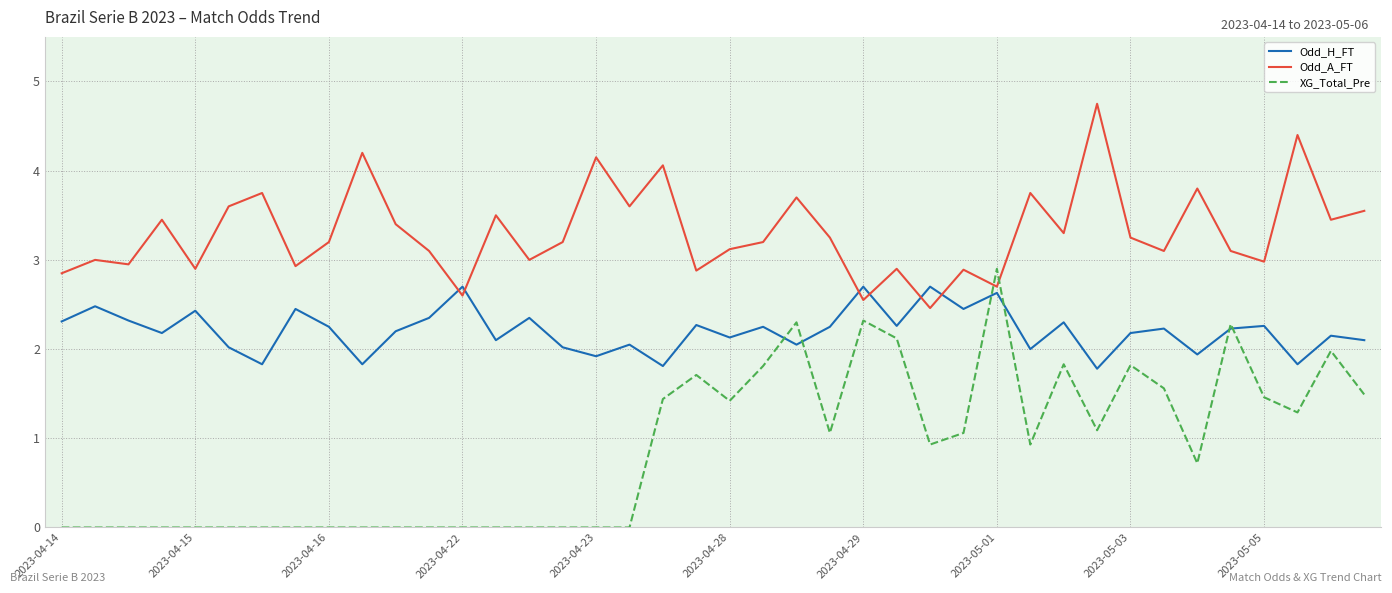

What is the greatest value displayed?

4.8